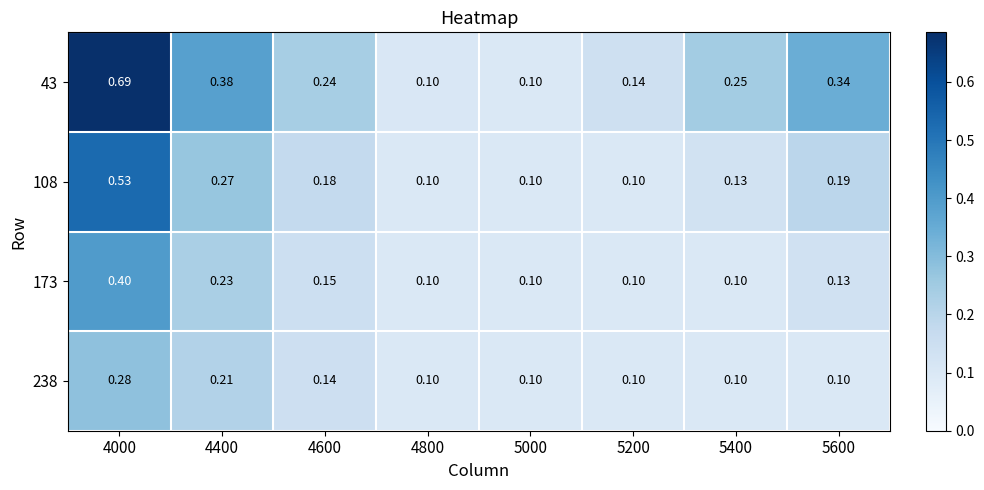

Is the value of 108 at 5400 greater than the value of 43 at 4600?

No